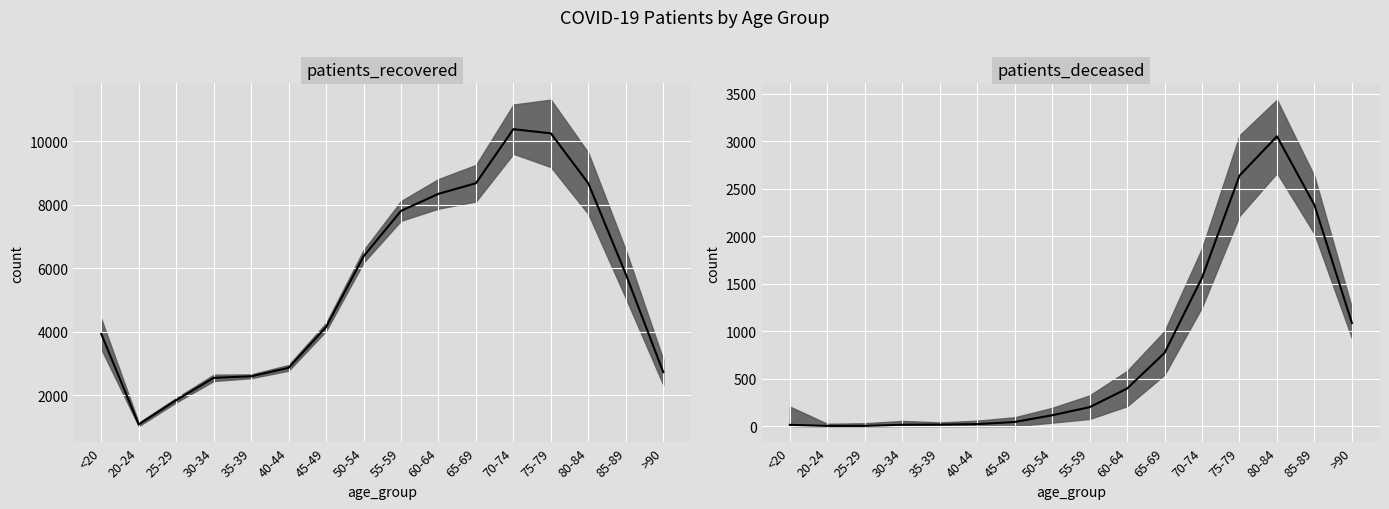

Rank the series by their maximum value, from lowest to highest.

patients_deceased, patients_recovered